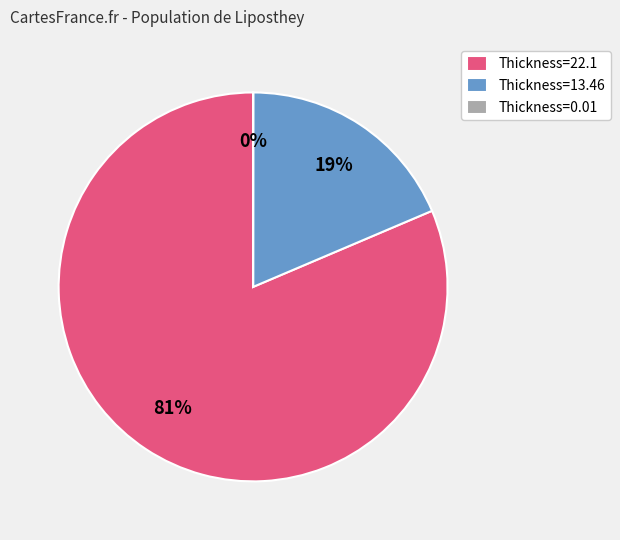

Does Thickness=22.1 represent more than half of the total?

Yes